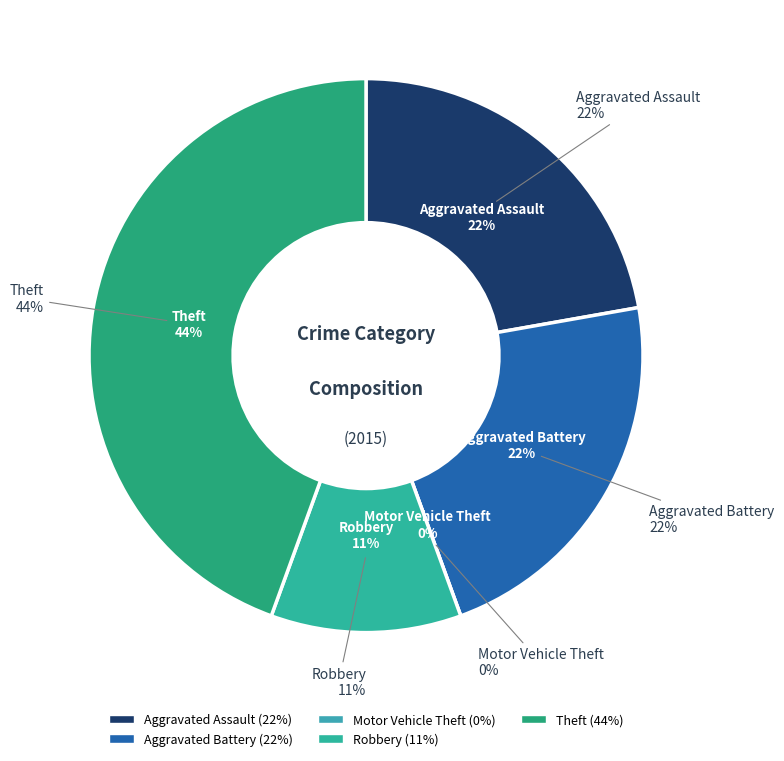

To the nearest percent, what is the difference between the largest and smallest slice percentages?

44%